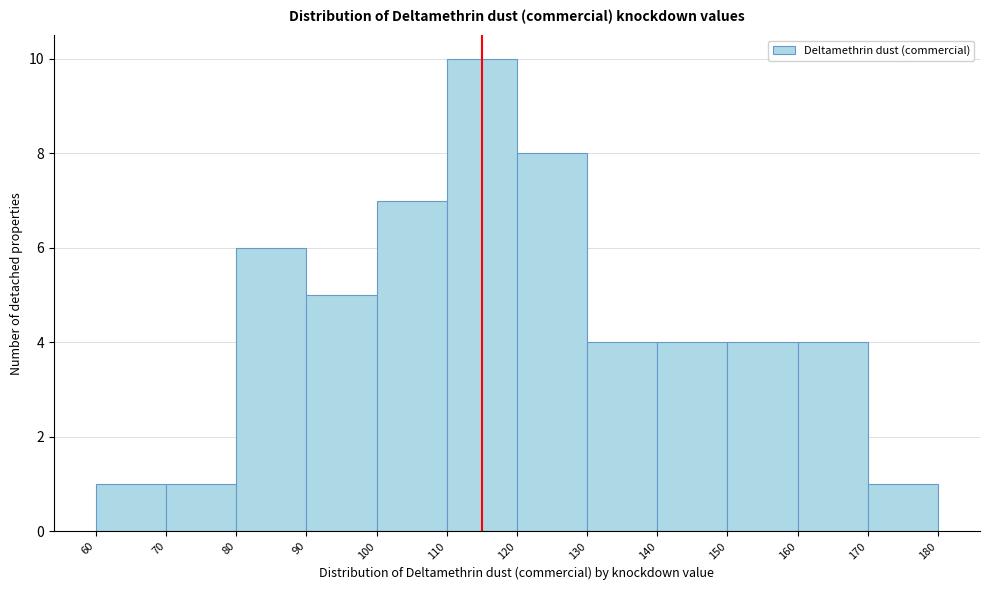

Reading left to right, list every bar in this chart as the range it spans on the x-axis followed by its height. The values are not printed on the chart, so give them approximately, as read against the axis.

60 to 70: 1
70 to 80: 1
80 to 90: 6
90 to 100: 5
100 to 110: 7
110 to 120: 10
120 to 130: 8
130 to 140: 4
140 to 150: 4
150 to 160: 4
160 to 170: 4
170 to 180: 1